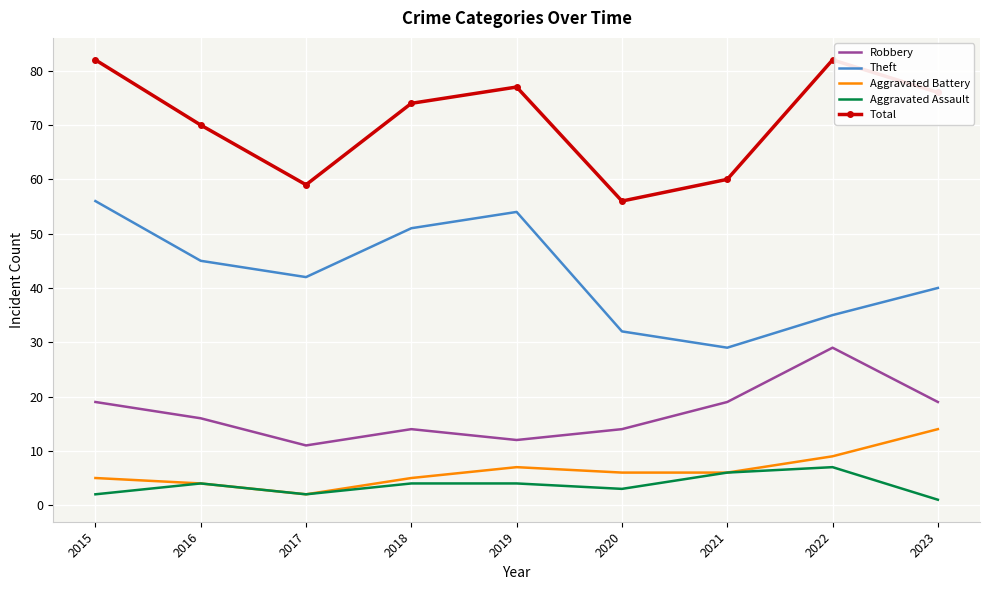

What is the spread (max minus min) of values at 2022?

75